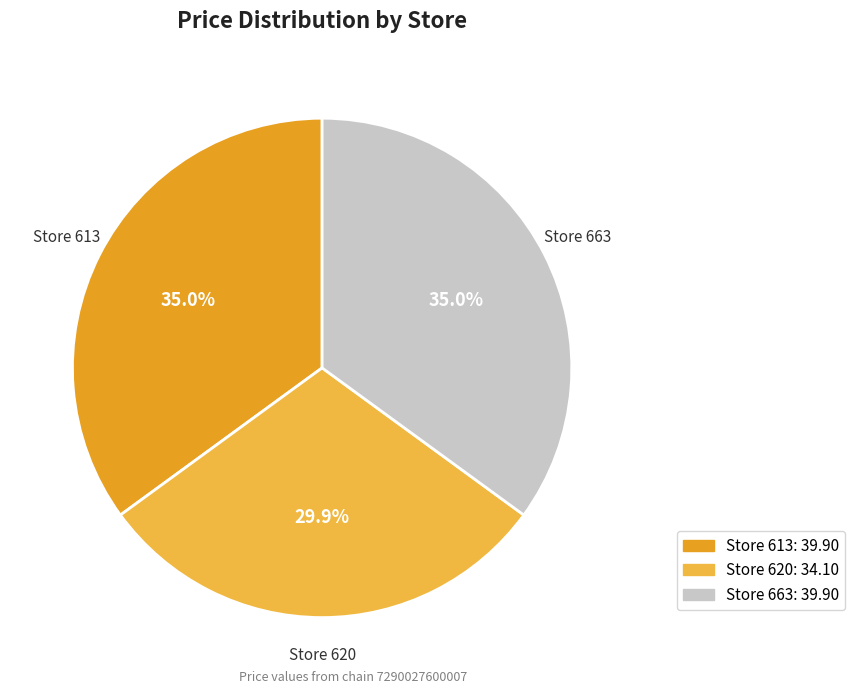

How many slices are in this pie chart?

3